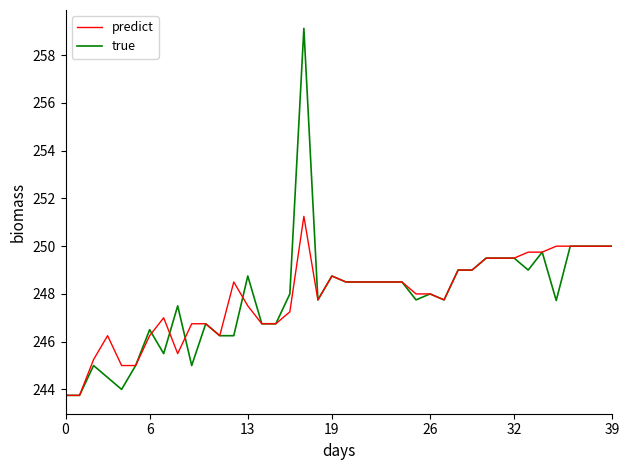

What is the smallest value displayed?

243.8